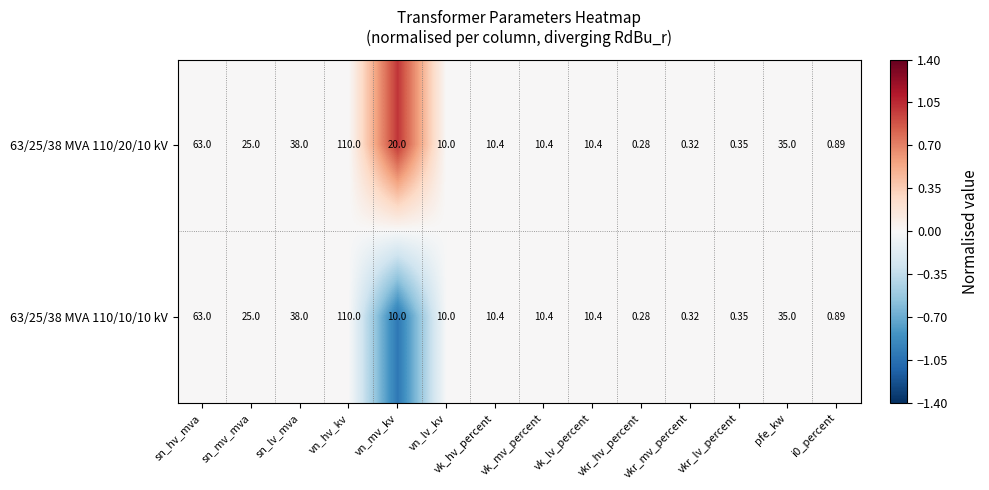

Which category has the highest value in the 63/25/38 MVA 110/20/10 kV series?

vn_hv_kv